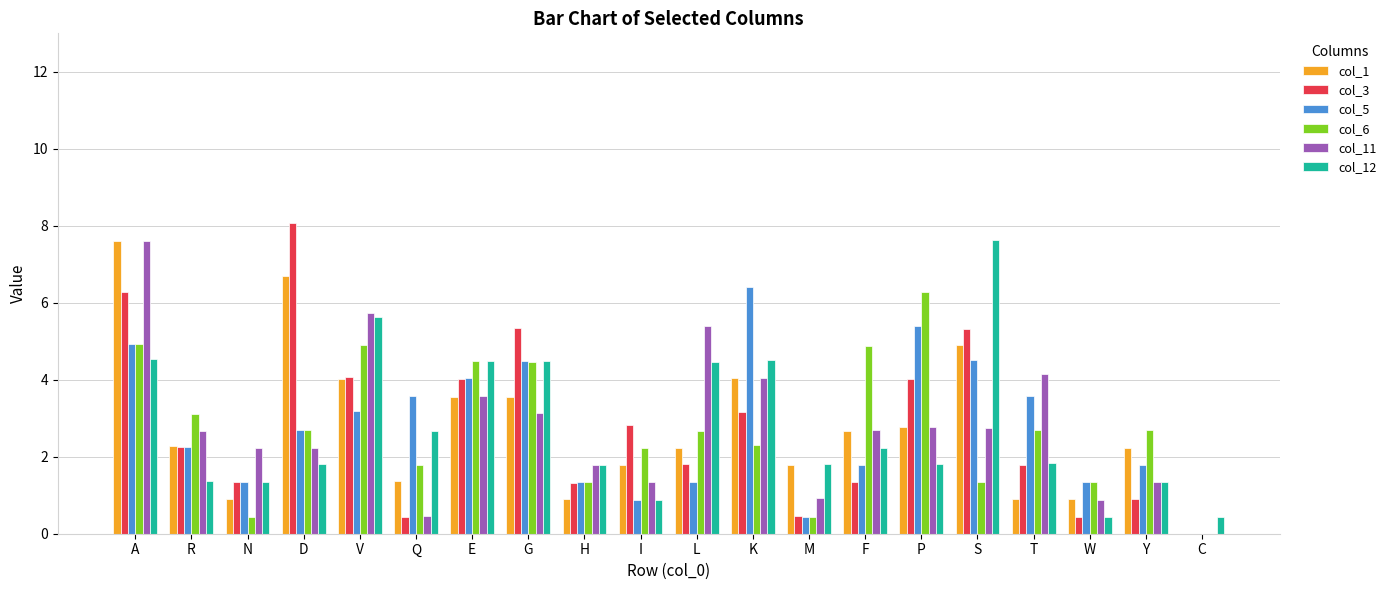

What is the maximum value shown in the chart?

8.1